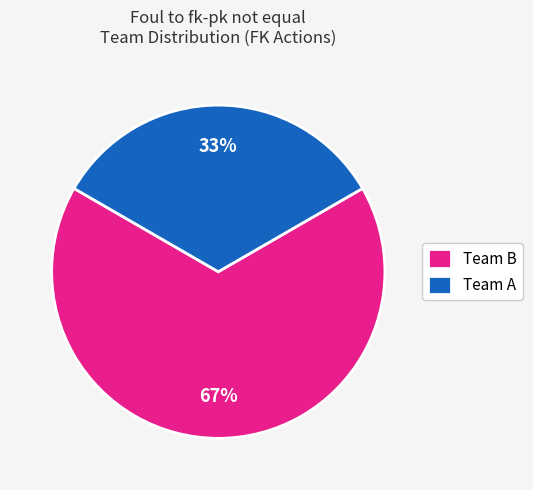

What percentage is the Team B slice, to the nearest percent?

67%